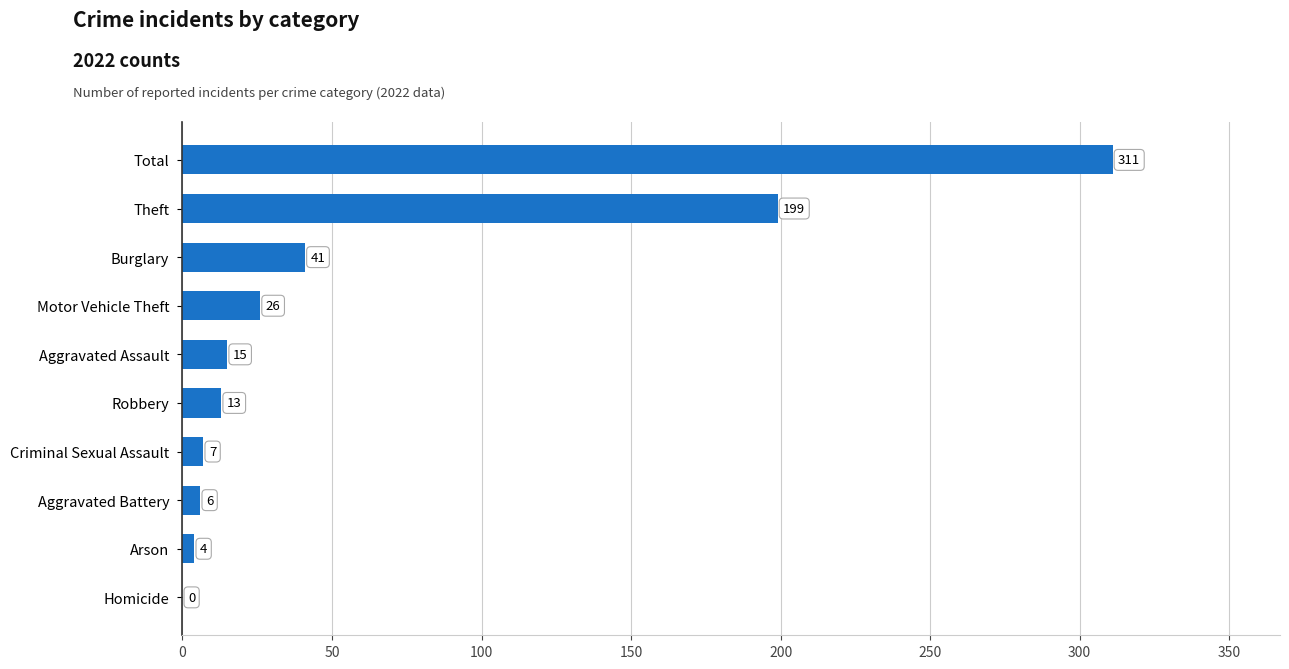

What is the greatest value displayed?

311